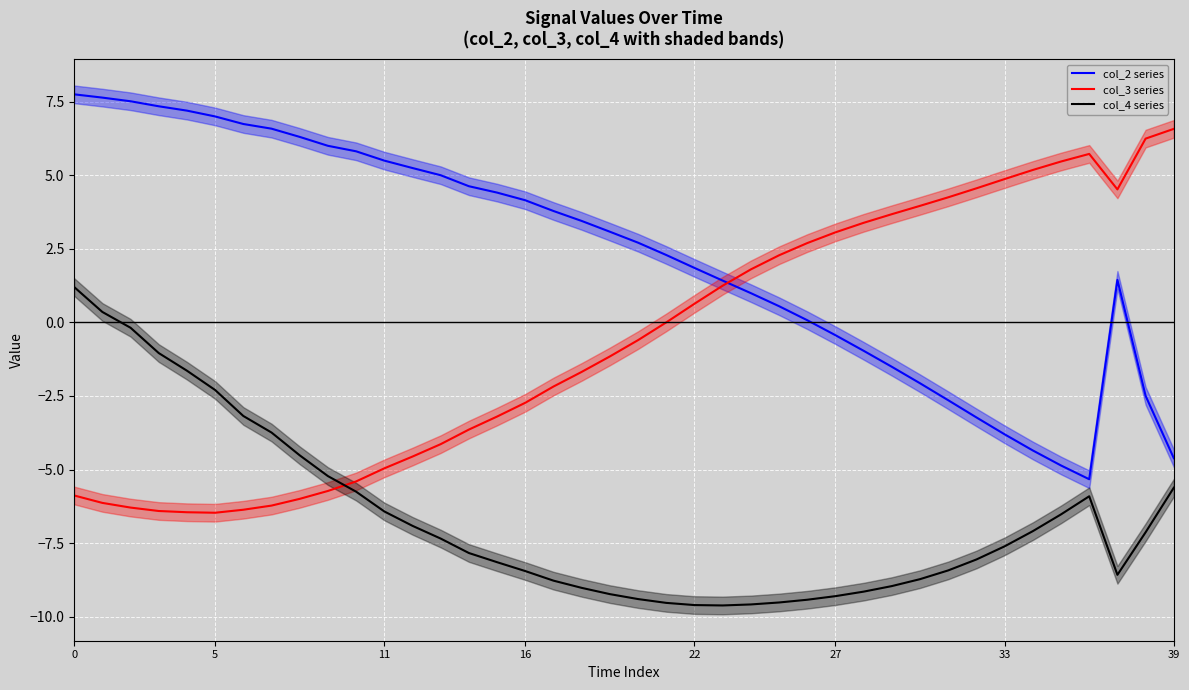

What is the label of the 9th point from the left?

8